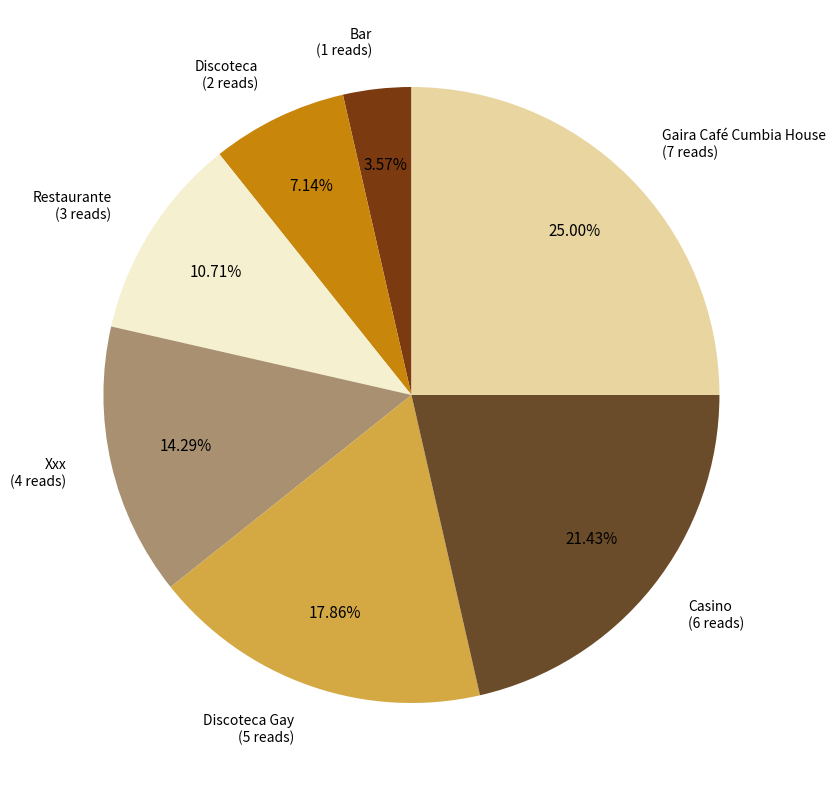

What percentage is the Casino slice, to the nearest percent?

21%